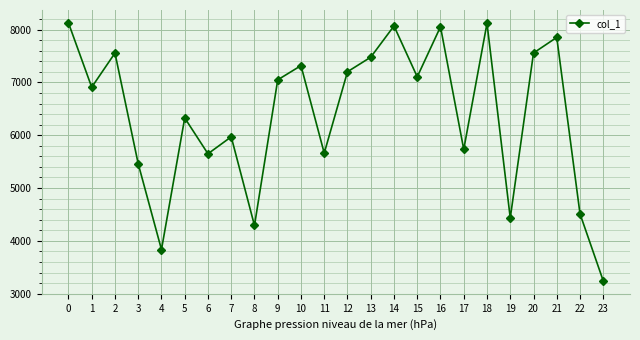

How many points are higher than both their immediate neighbors (excluding endpoints)?

8